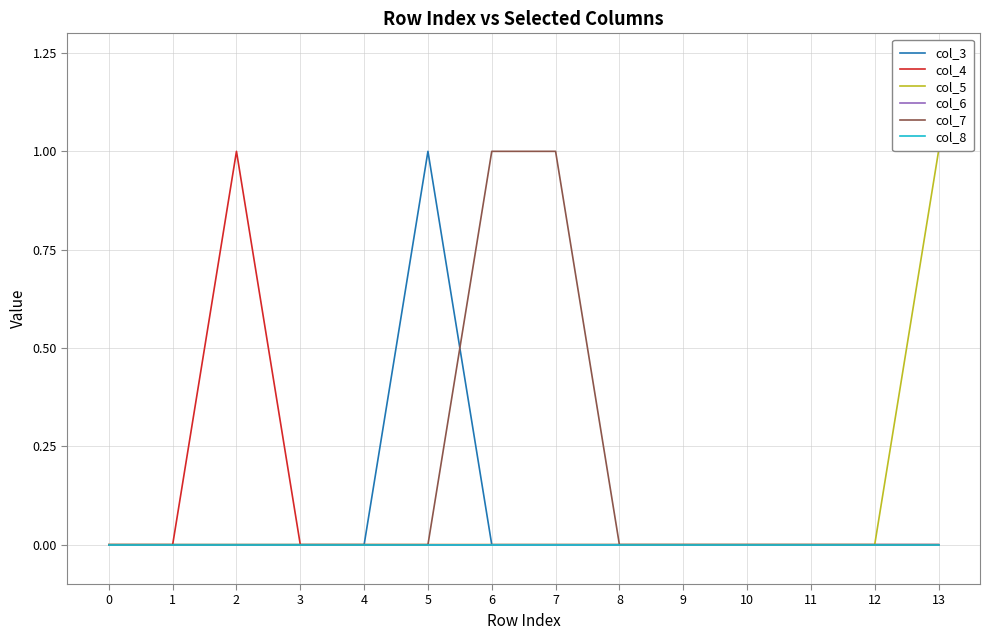

At 8, list the series in order from smallest to largest.

col_3, col_4, col_5, col_6, col_7, col_8